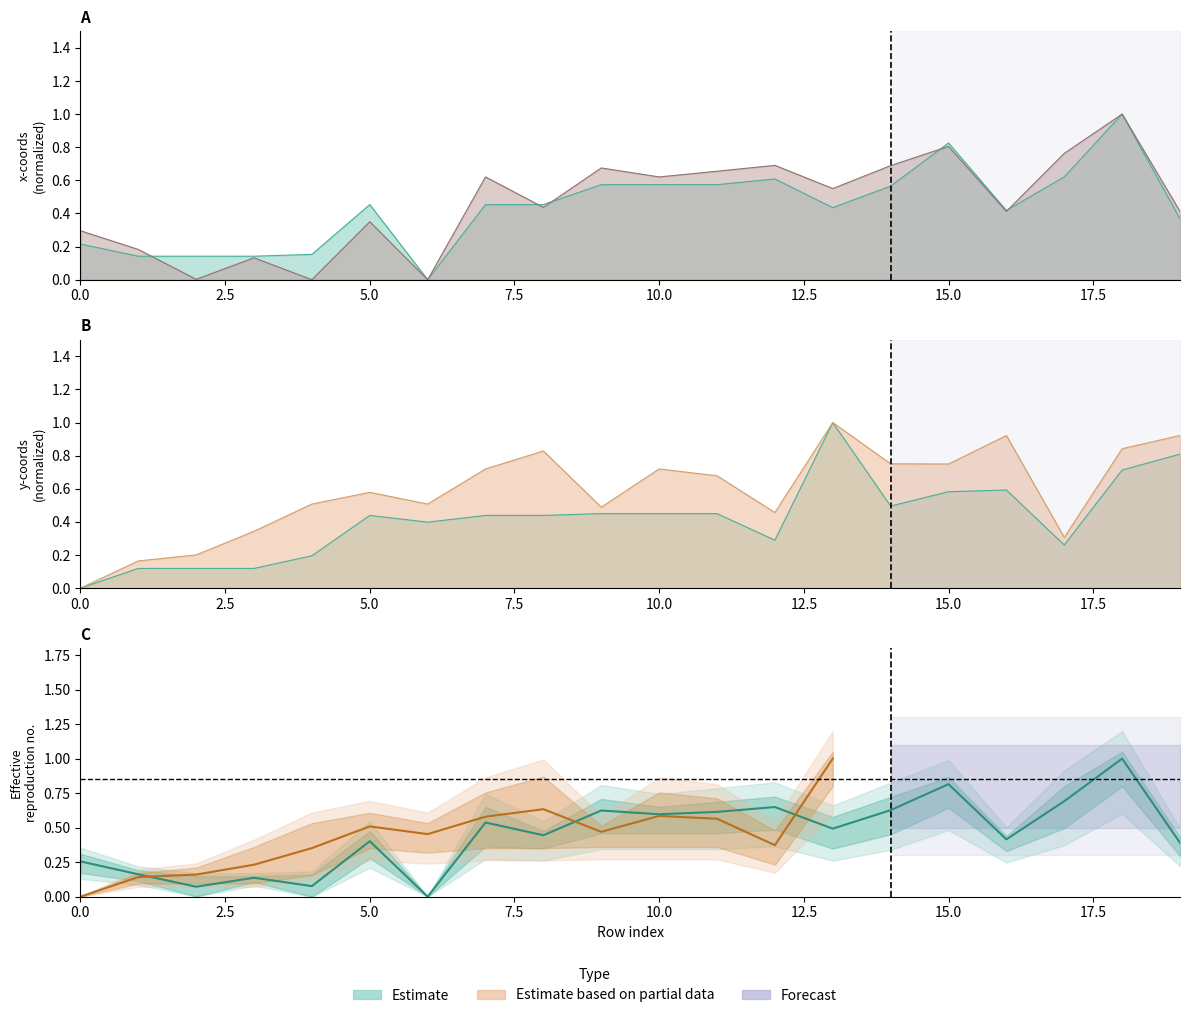

True or false: x0 and y0 cross at least once.

True